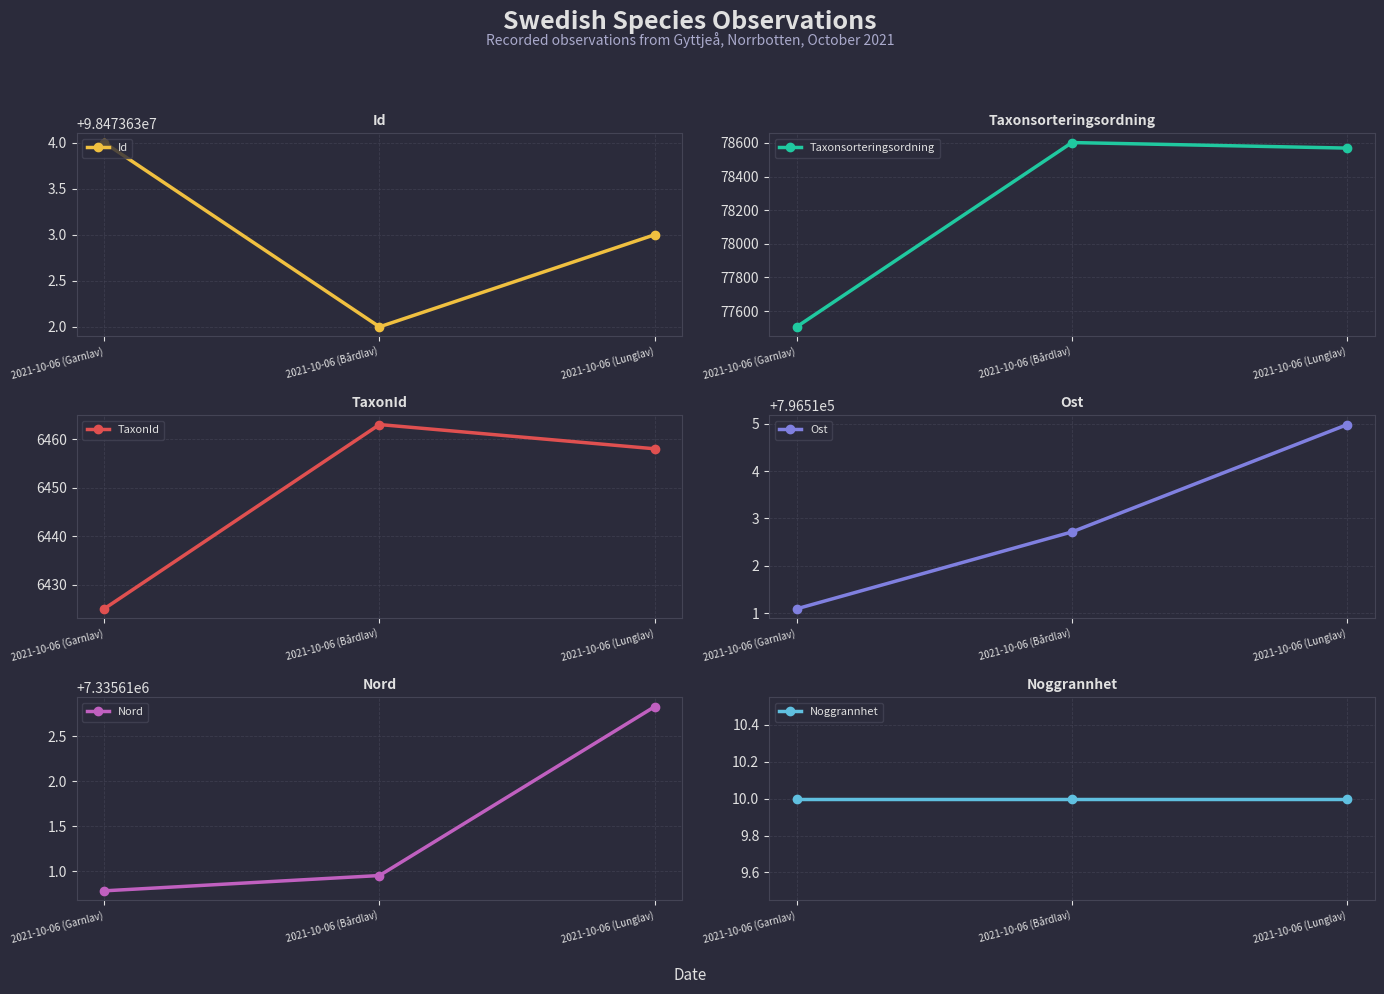

How many values in the TaxonId series are below 6458?

1